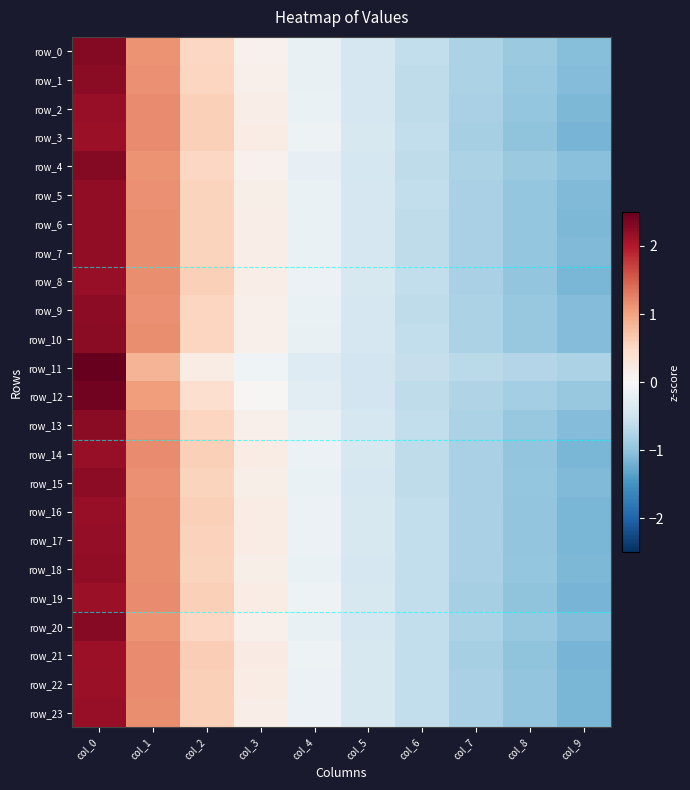

What is the difference between the maximum and second lowest values in the row_15 series?

3.2